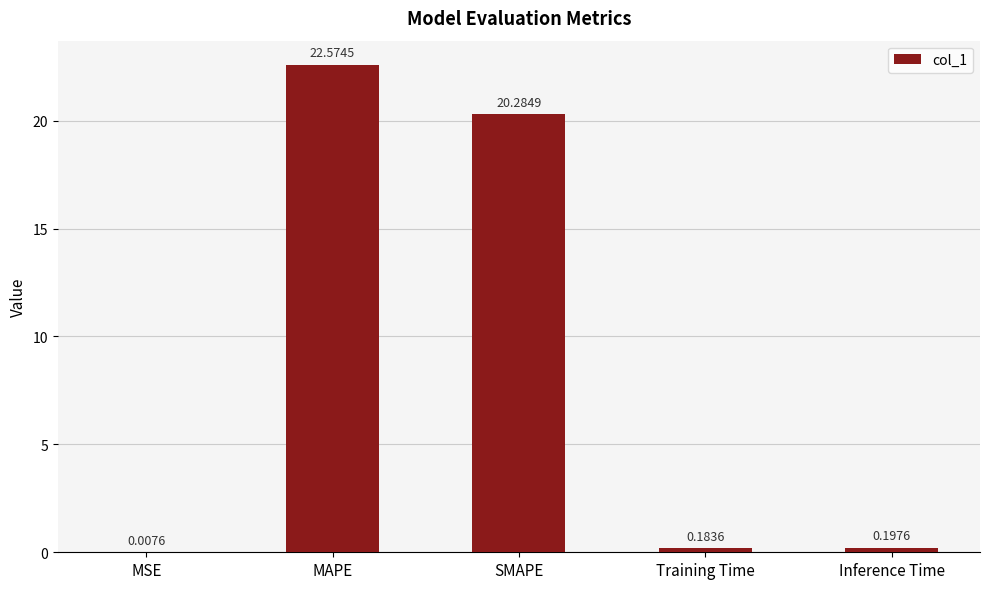

Are the bars grouped side by side (vs. stacked)?

No